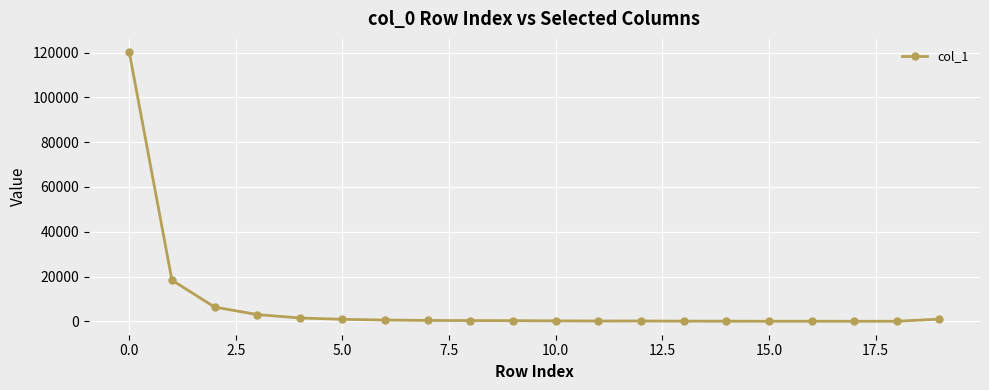

What is the sum of all values?

154025